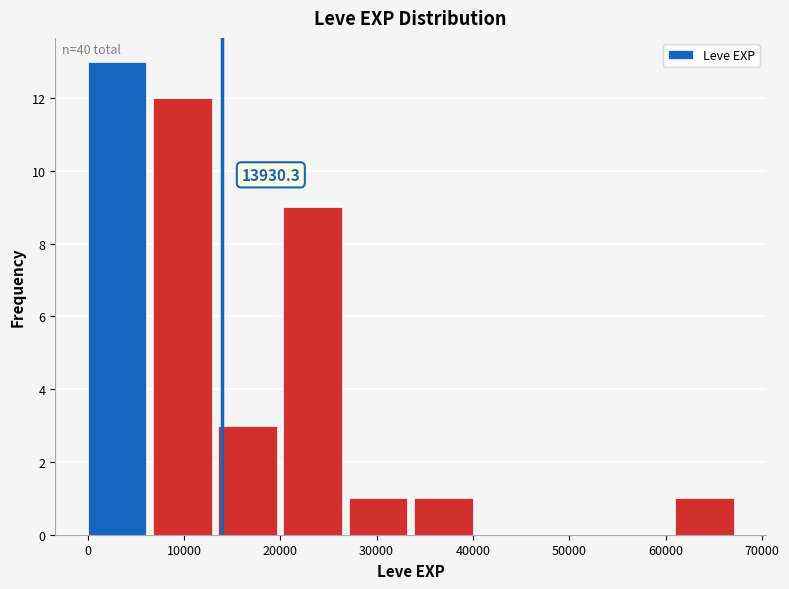

Over which range of the x-axis is the bar tallest?

0 to 7000